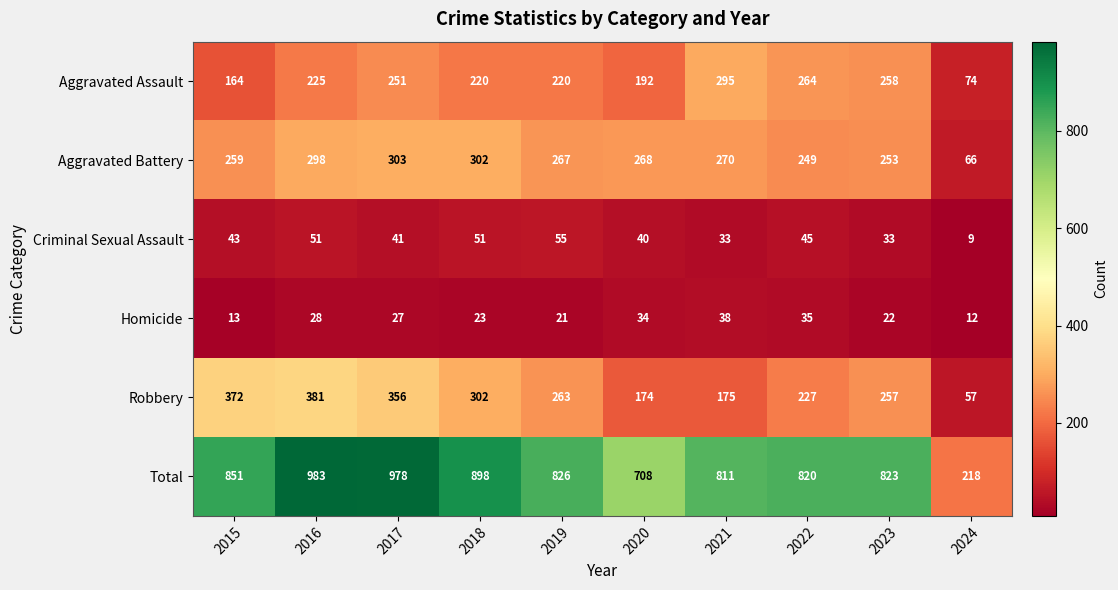

Is the value of Total at 2020 greater than the value of Aggravated Battery at 2022?

Yes